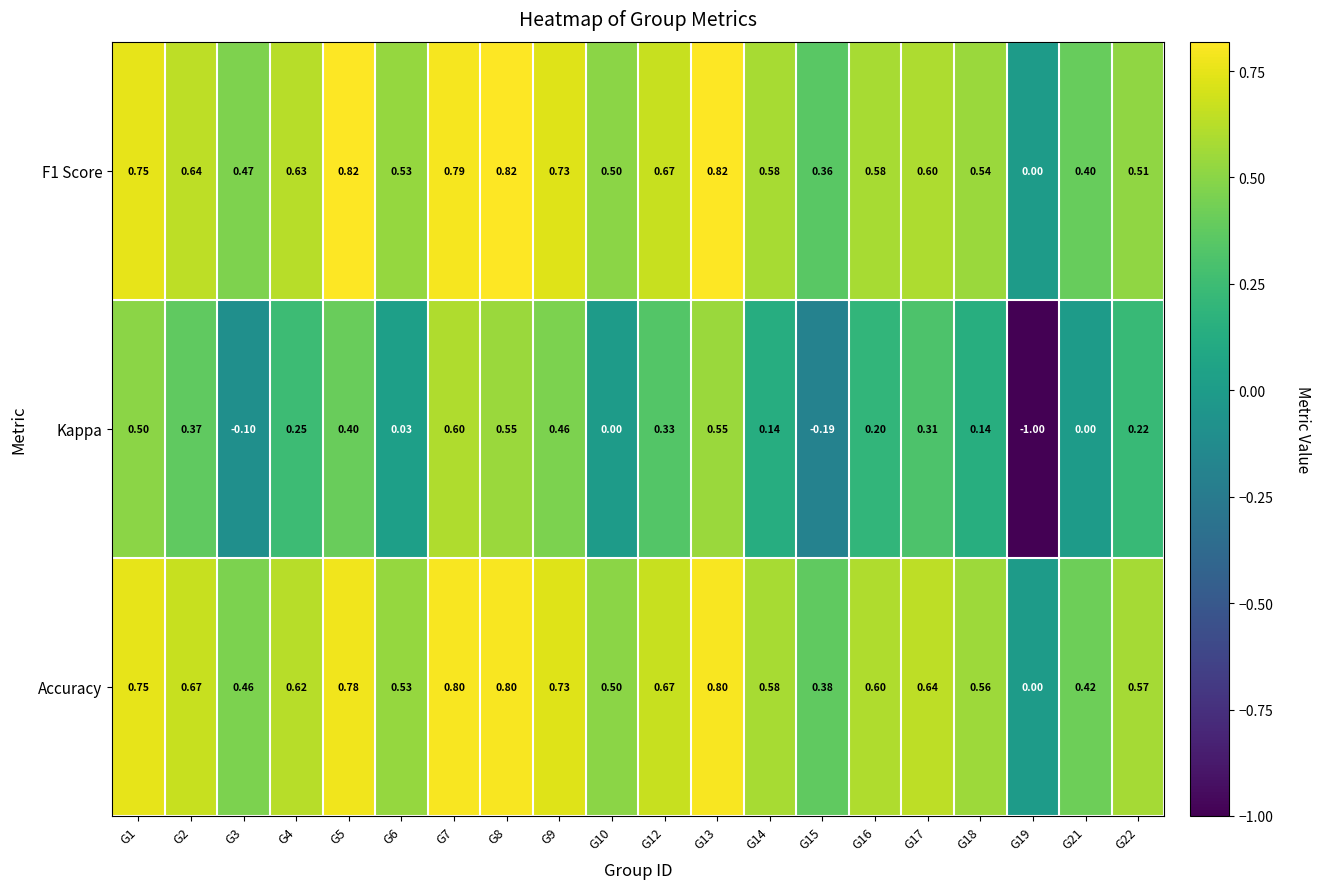

What is the difference between the highest and lowest values at G5?

0.4